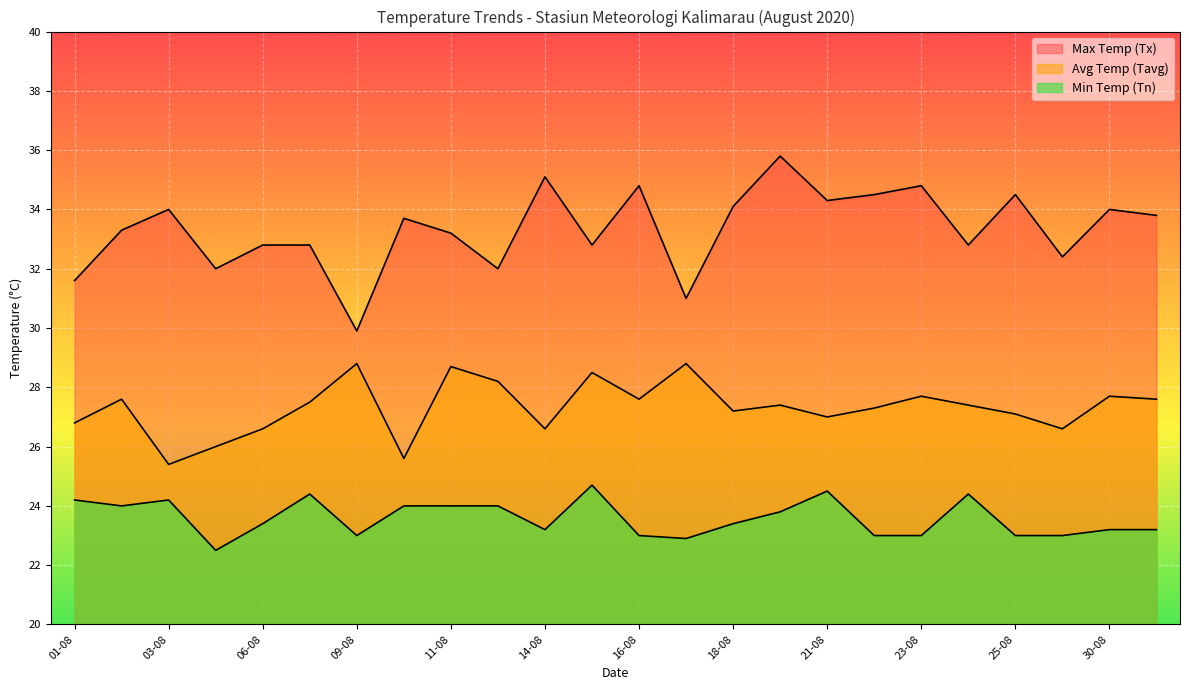

The Tn series shows 6.3 at 24-08. True or false?

False